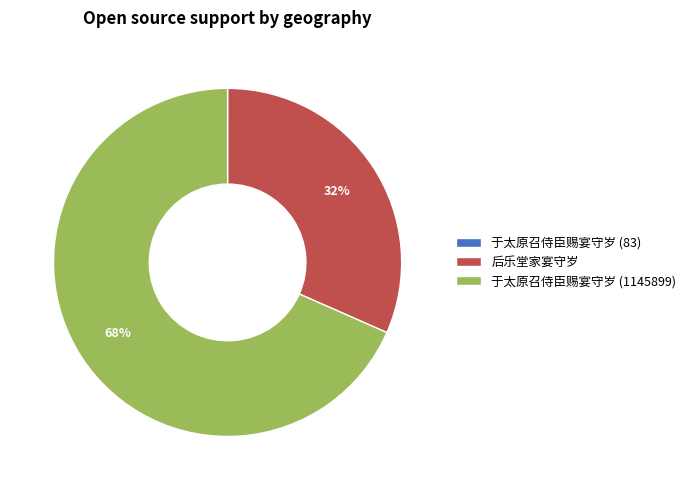

To the nearest percent, what is the average slice percentage?

33%